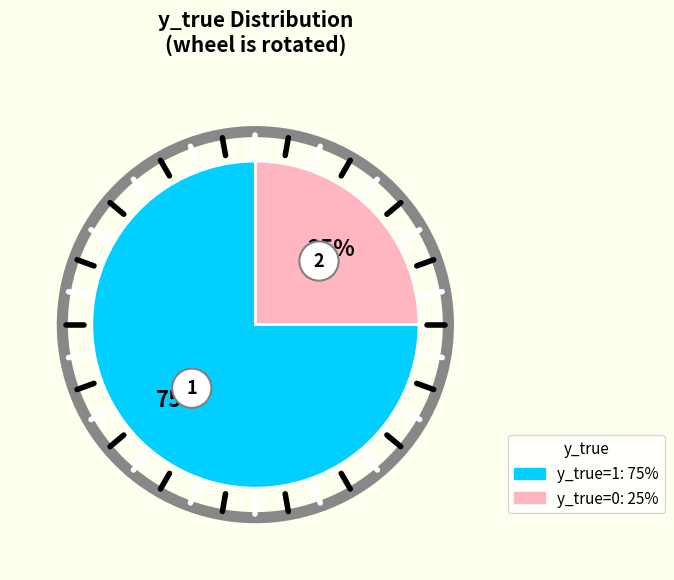

Which slice is the largest?

1